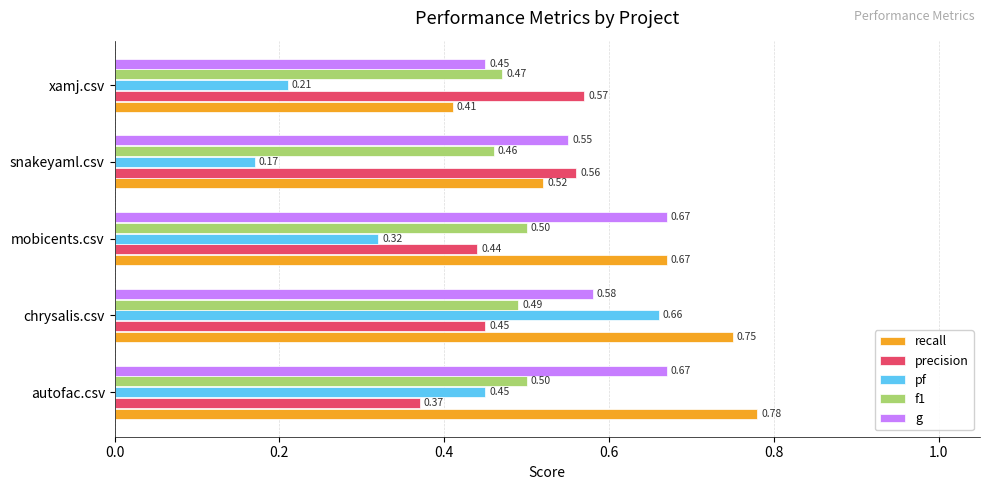

Which series has the largest total across all categories?

recall